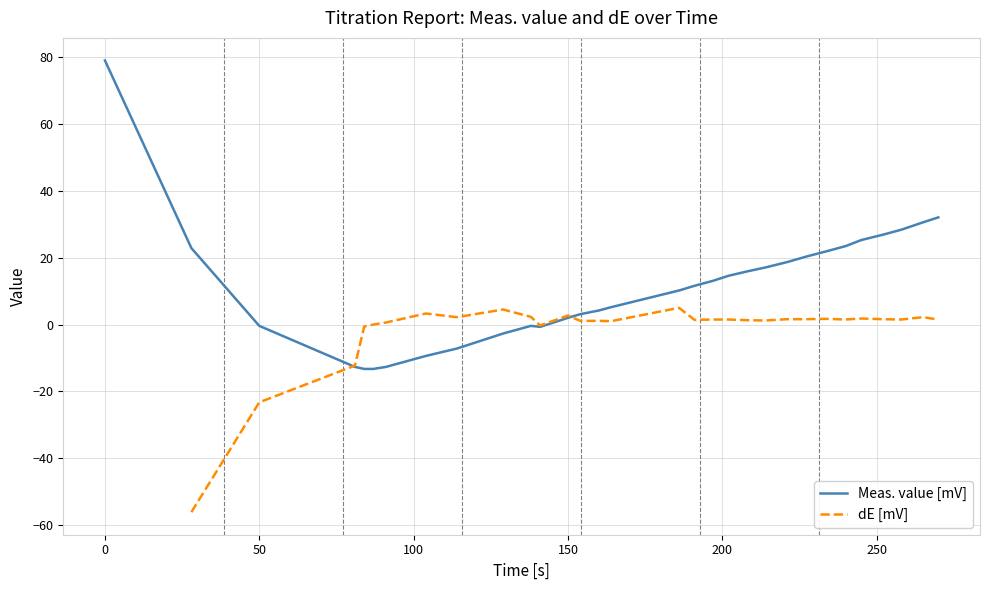

In dE [mV], how many points are lower than both neighbors (excluding endpoints)?

7